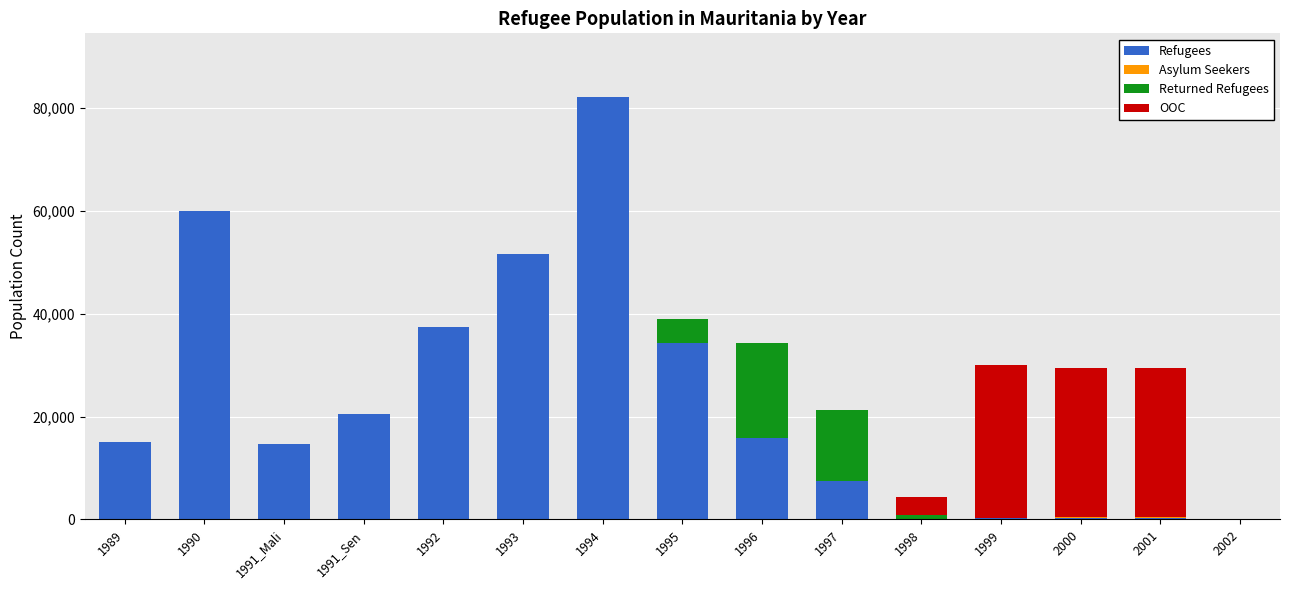

Is it true that Refugees equals 51548 at 1993?

True